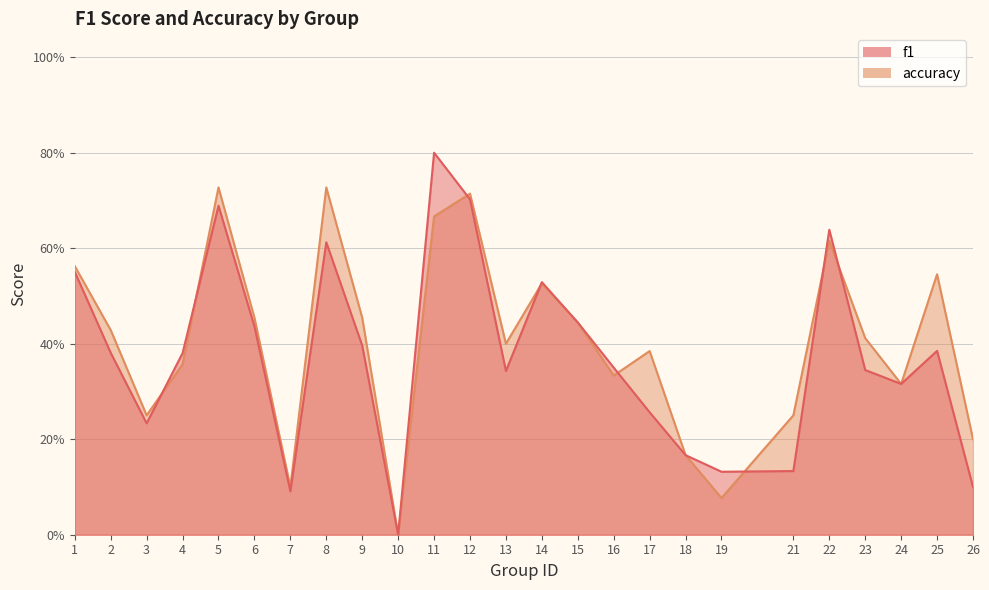

How many values in the f1 series exceed 0?

24